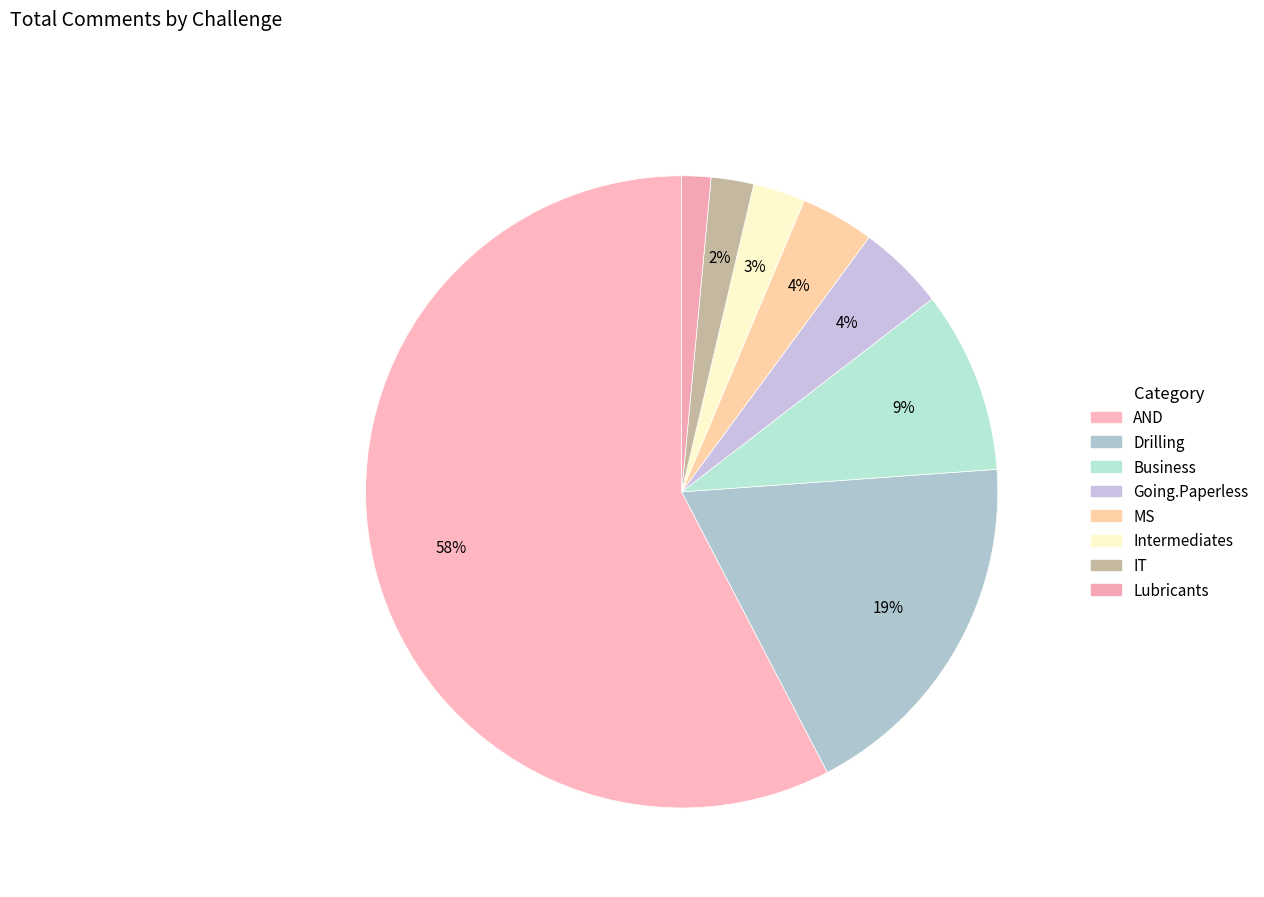

Is it true that Drilling is 19% of the pie?

True